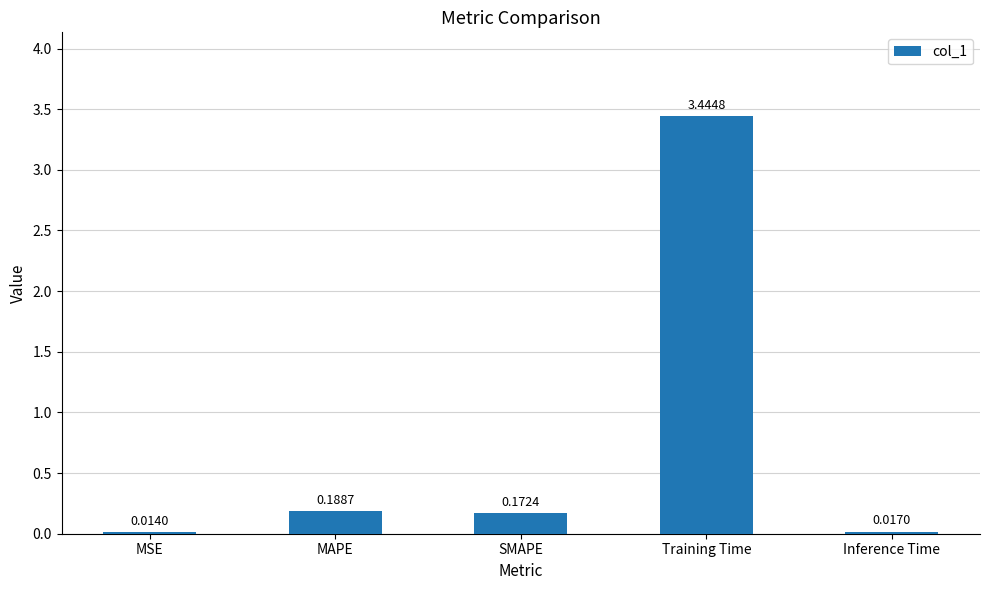

List the labels in order of value, smallest first.

MSE, Inference Time, SMAPE, MAPE, Training Time